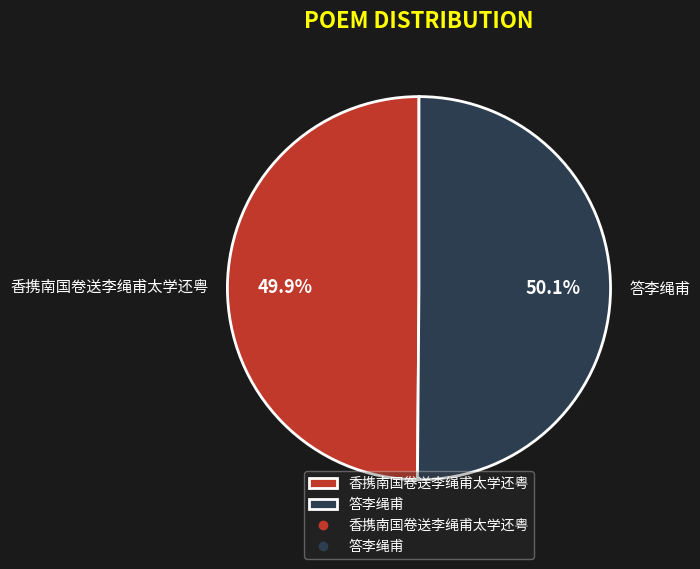

What is the ratio of the value at 香携南国卷送李绳甫太学还粤 to the value at 答李绳甫?

1.0